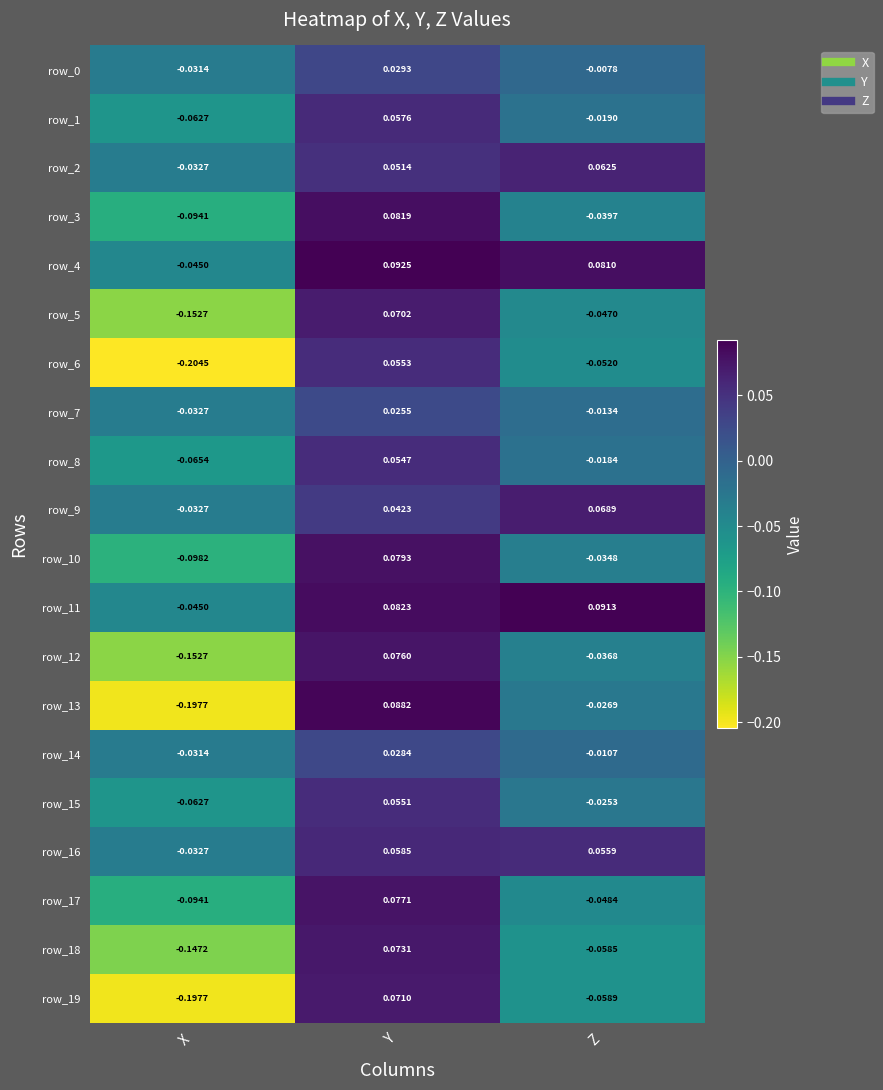

Rank the categories by row_19 value from lowest to highest.

X, Z, Y